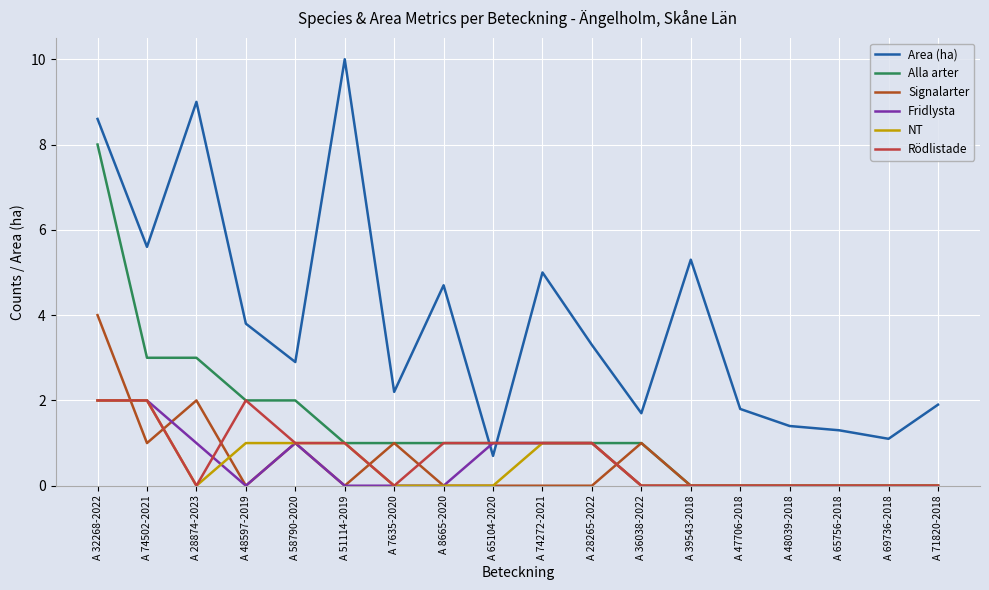

Is this an area chart (filled region under the line)?

No